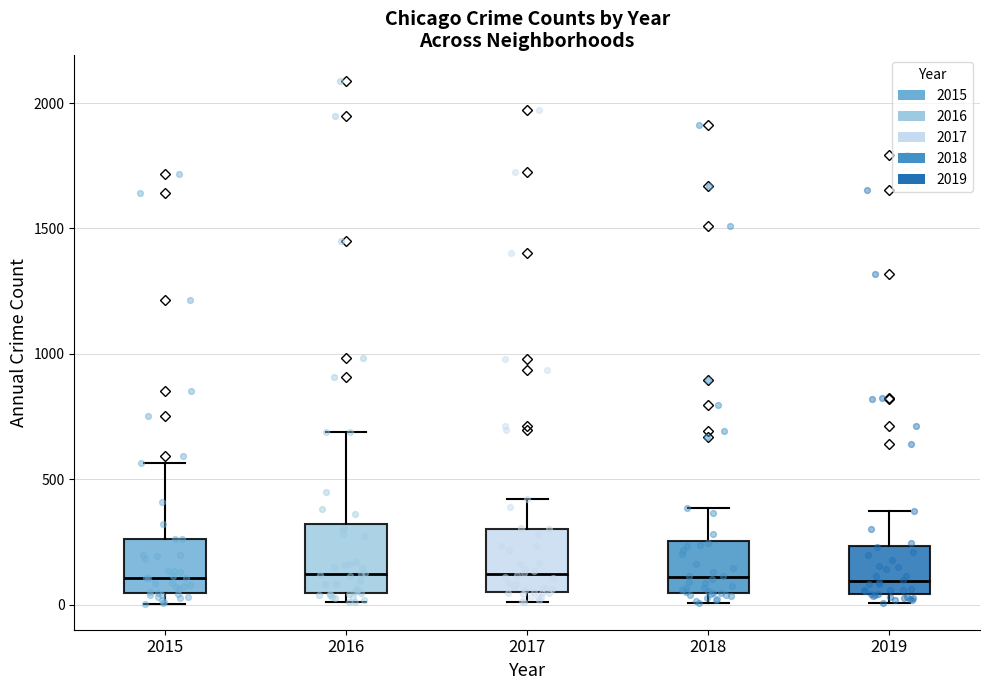

Where does the upper whisker of the box at x = 2015 end on the y-axis? The values are not printed on the chart, so give them approximately, as read against the axis.

550